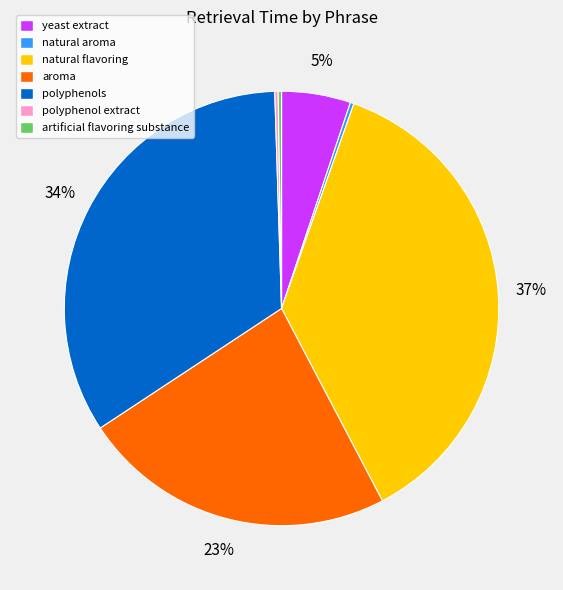

Combined, do aroma and yeast extract account for over 50%?

No